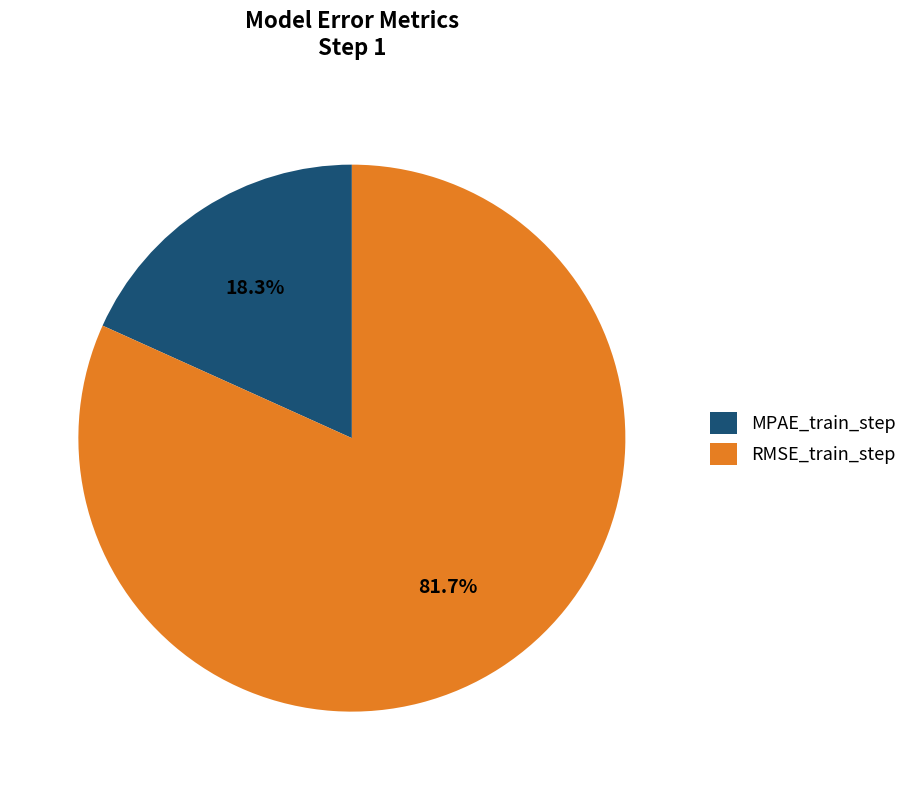

True or false: MPAE_train_step accounts for 33% of the total.

False